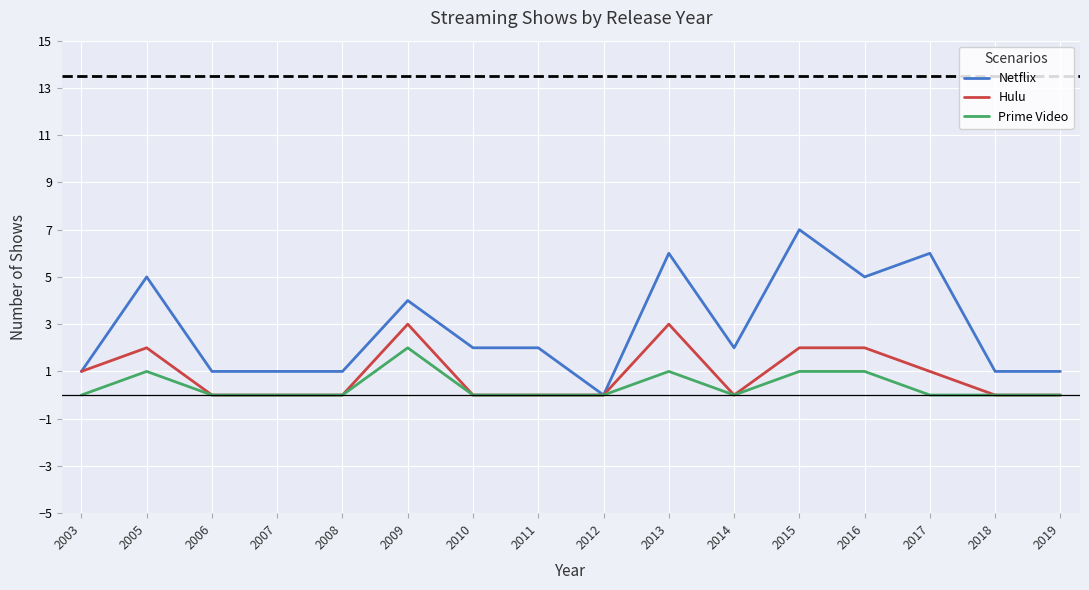

Which series has the largest total across all categories?

Netflix